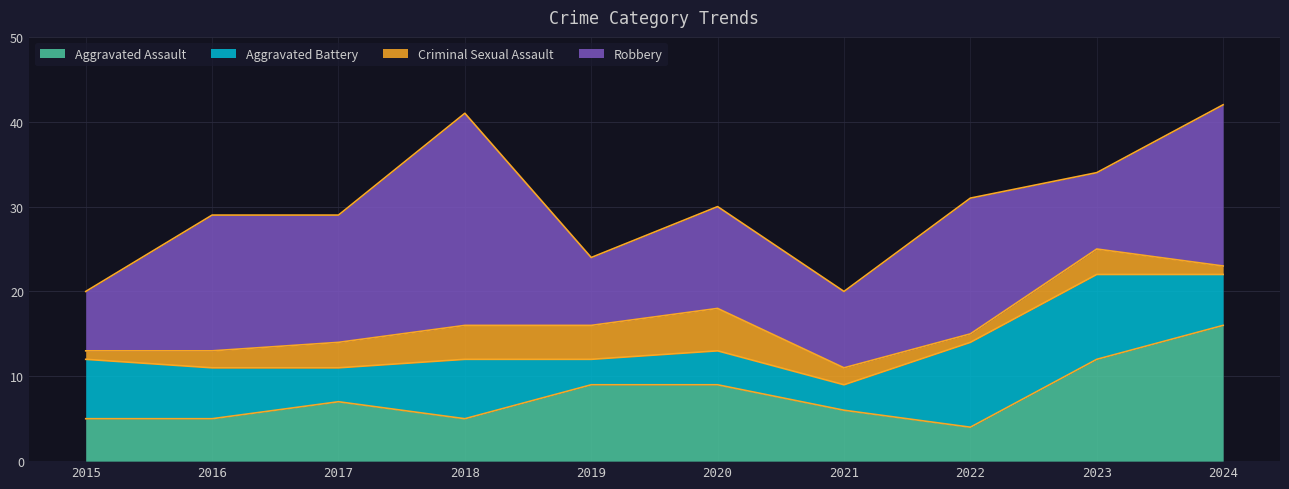

How many interior local peaks does the Robbery series have?

4